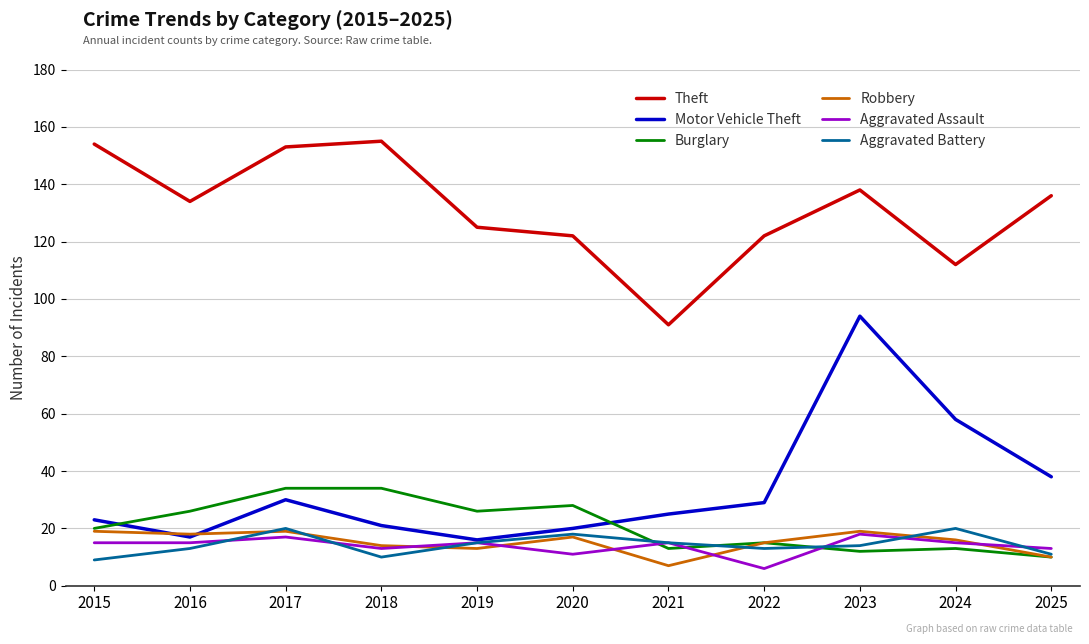

At which category is the sum across all series the highest?

2023